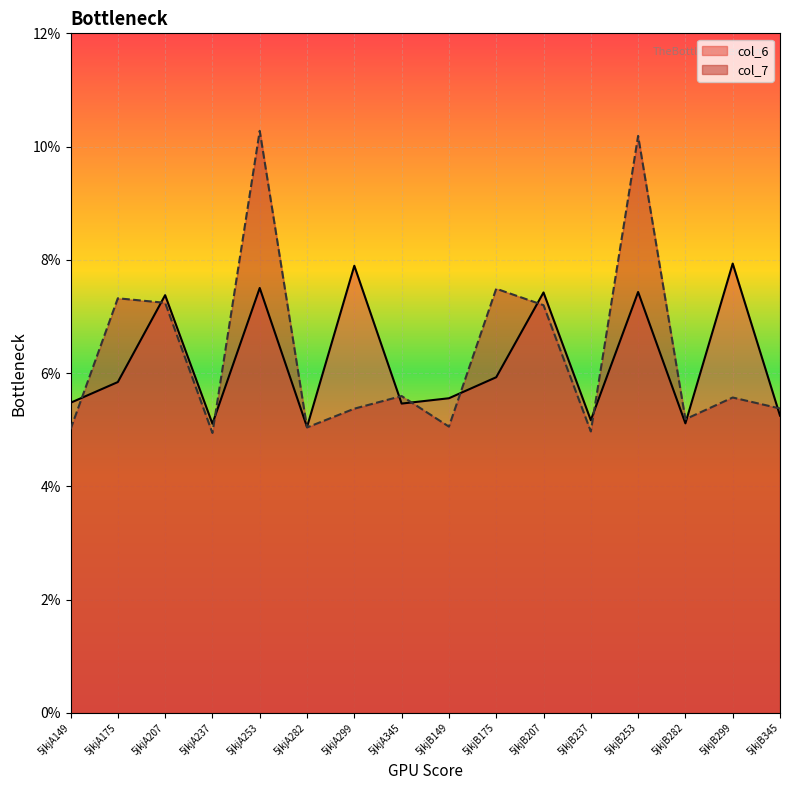

Where is the first local minimum for col_7?

5jkjA237